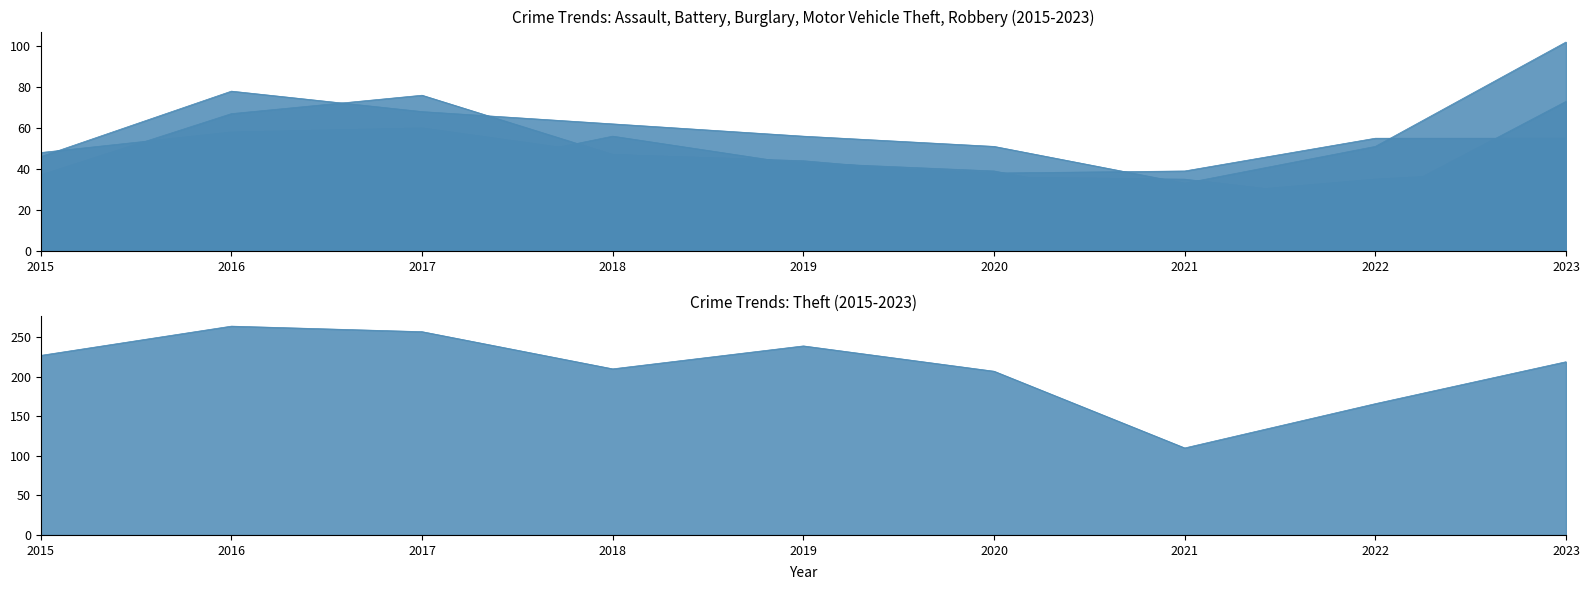

Where does the Motor Vehicle Theft series first go above 56?

2016